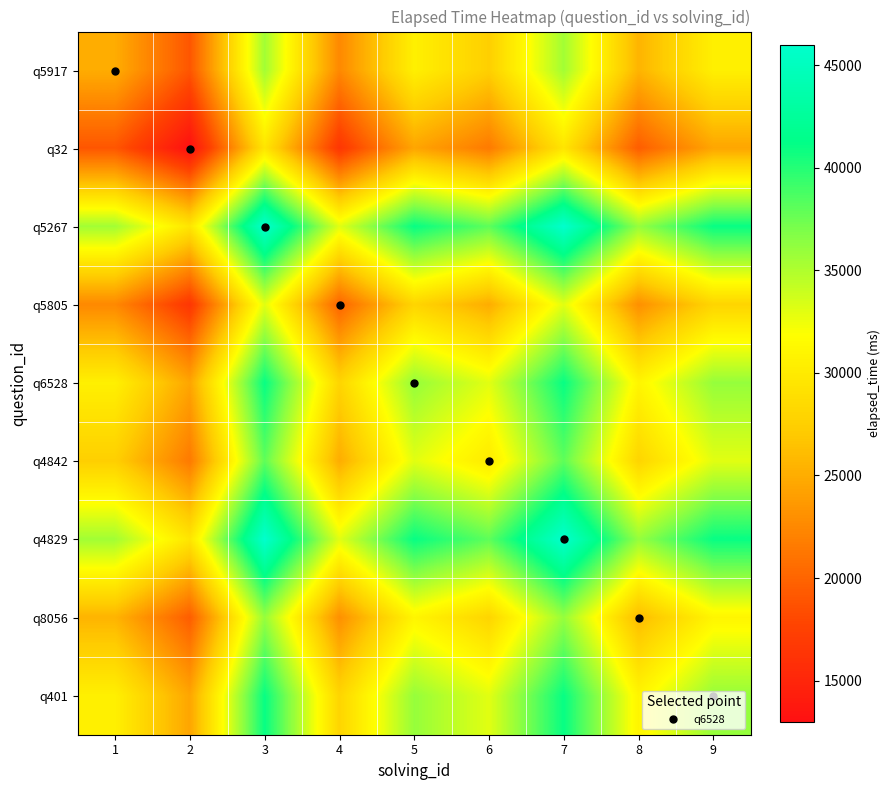

How many distinct data groups are displayed?

9